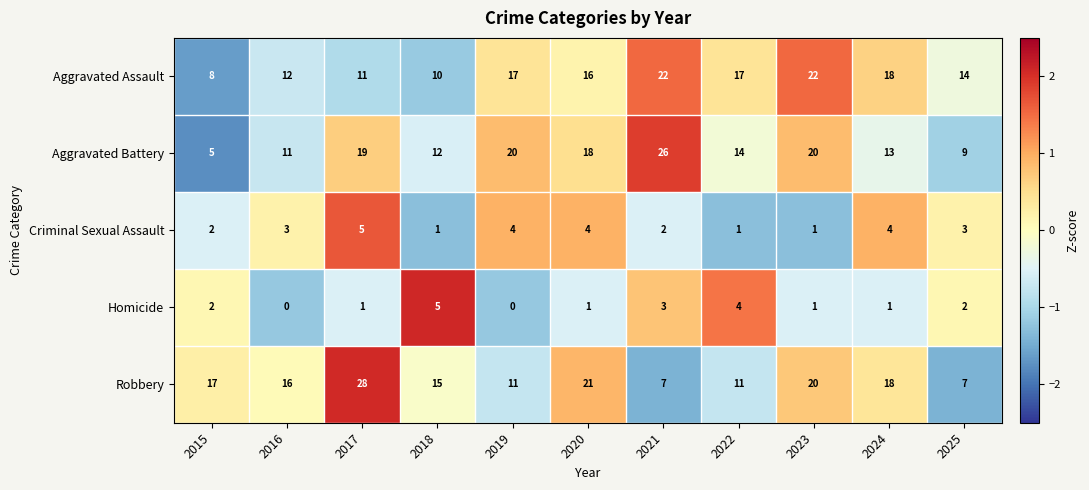

At which label is Aggravated Battery closest to 15?

2022